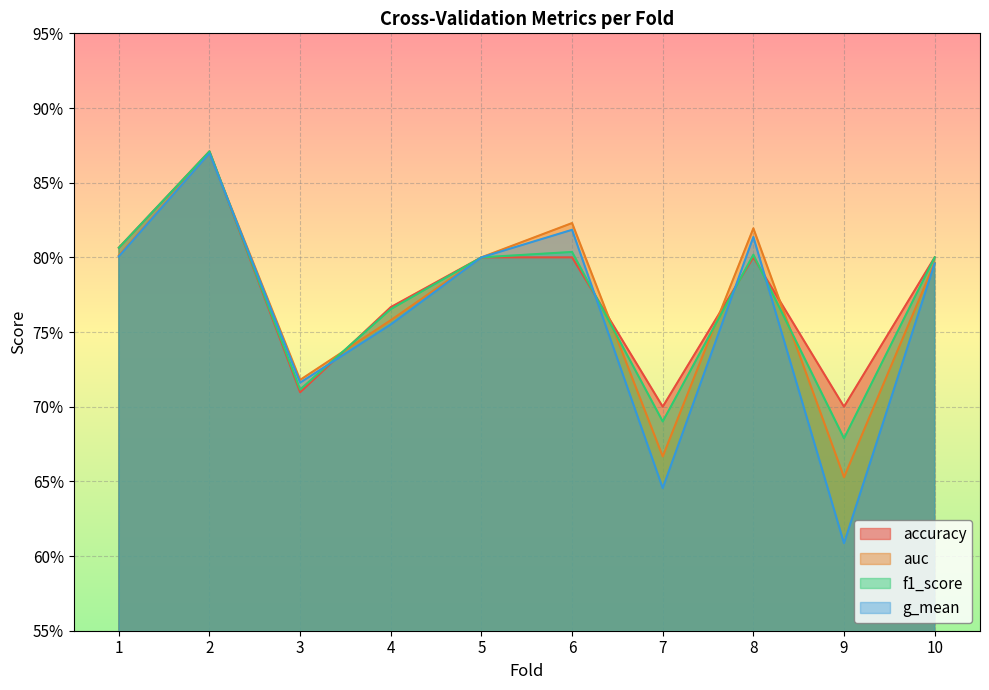

What is the value of the auc point at the 5th from the left?

0.8